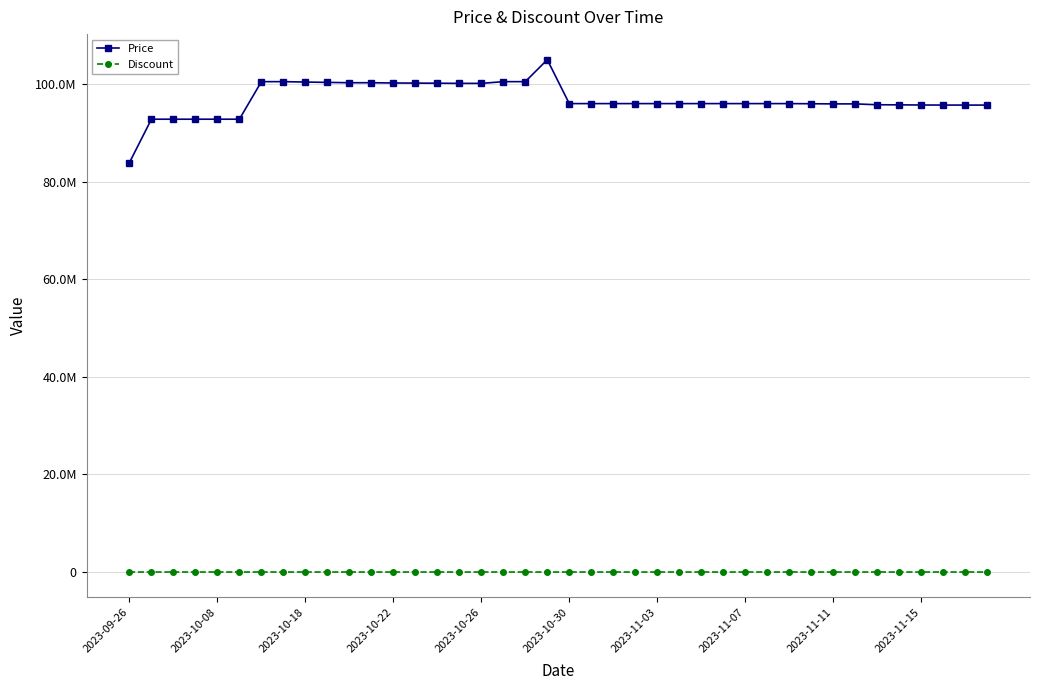

True or false: Price and Discount intersect in this chart.

False